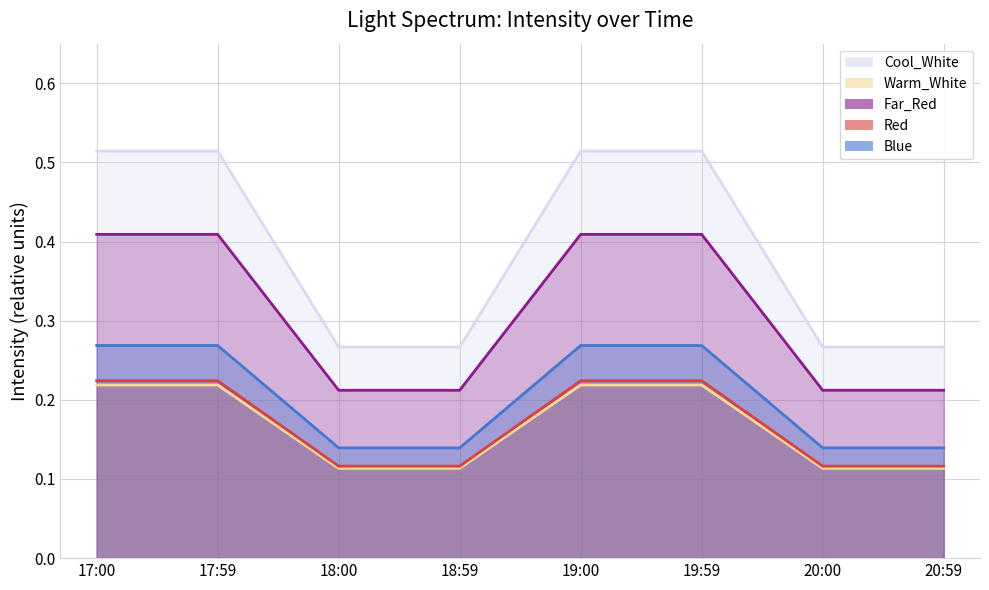

What is the spread (max minus min) of values at 19:00?

0.3